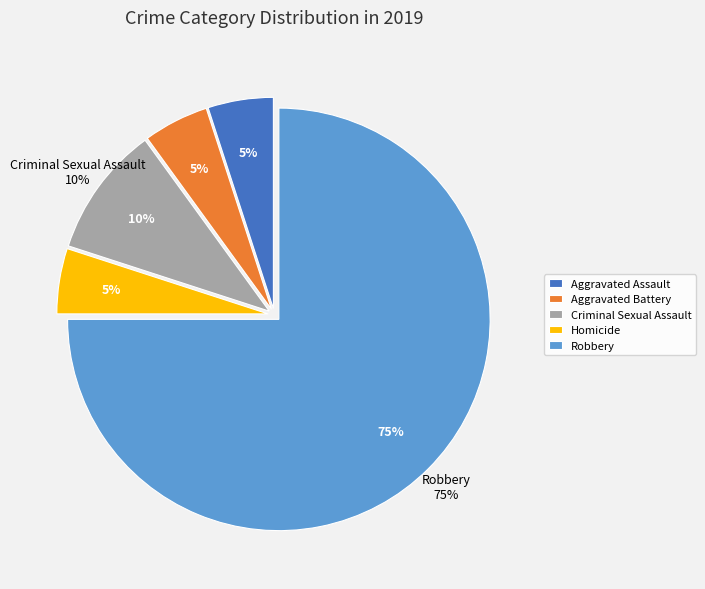

The Criminal Sexual Assault slice represents 10% of the pie. True or false?

True